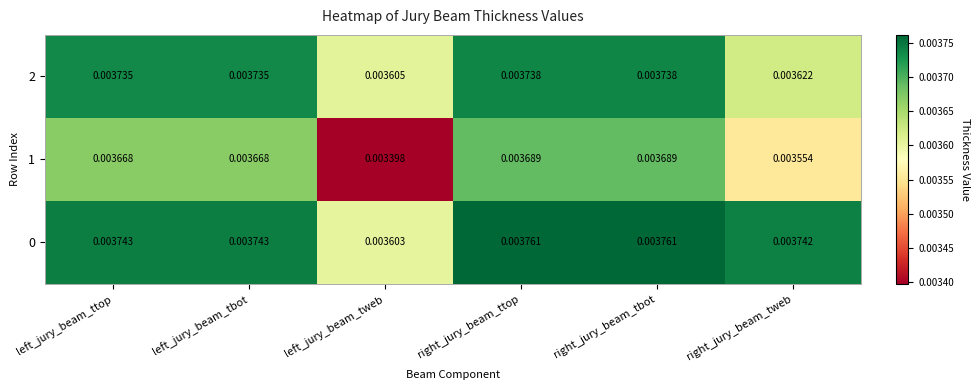

At which label is 1 closest to 0?

left_jury_beam_tweb